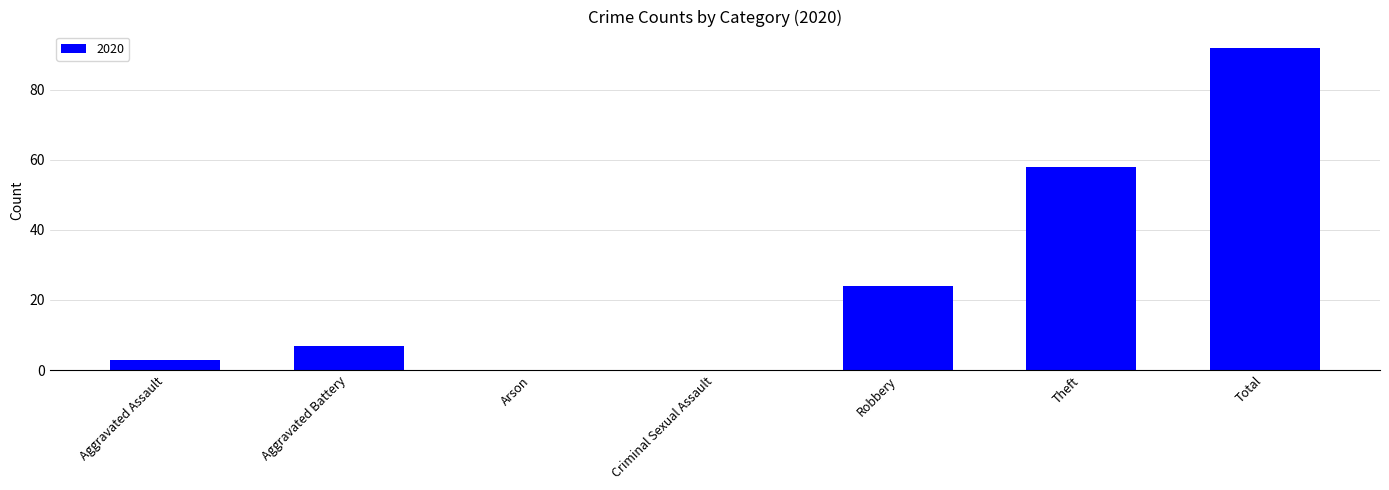

At which category does the chart reach its peak across all series?

Total